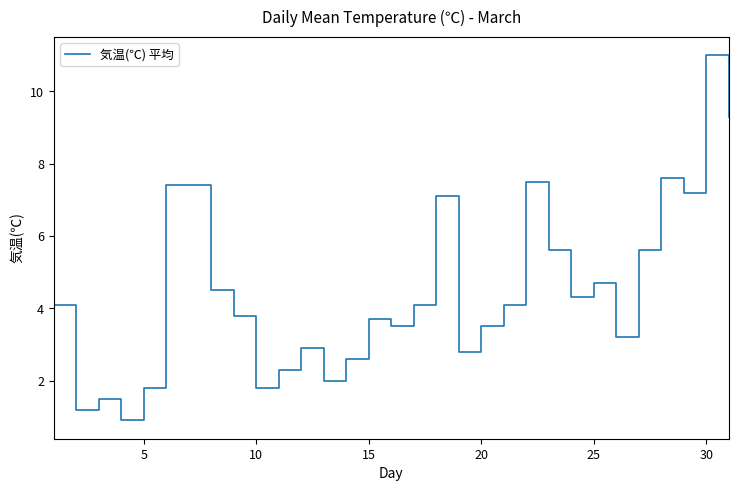

What is the difference between the maximum and minimum values?

10.1